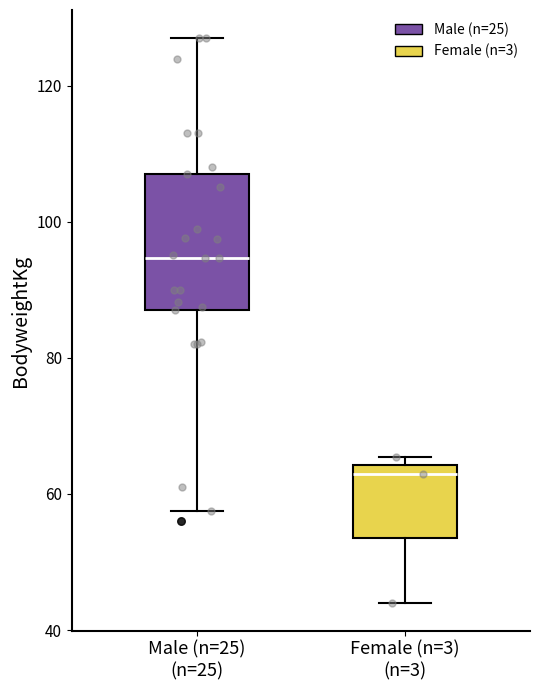

Where does the upper whisker of the box for Male (n=25) (n=25) end on the y-axis? The values are not printed on the chart, so give them approximately, as read against the axis.

128